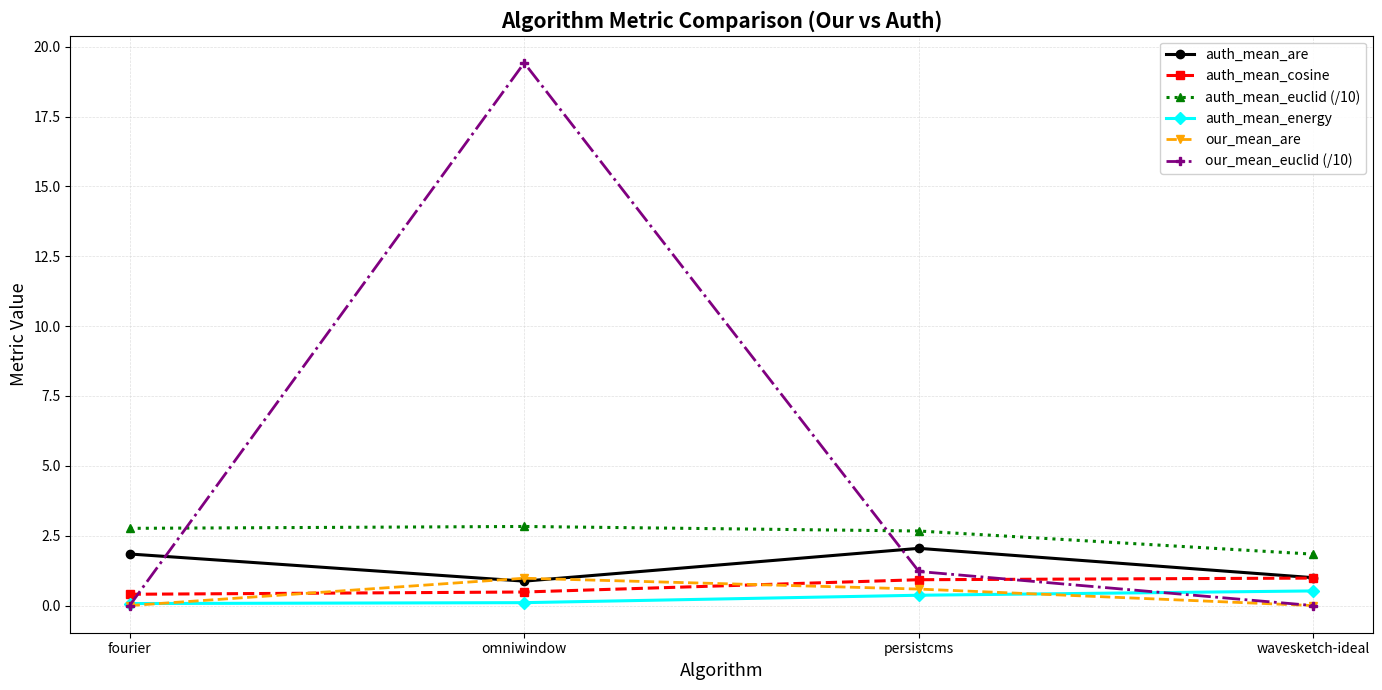

In auth_mean_euclid (/10), how many points are higher than both neighbors (excluding endpoints)?

1